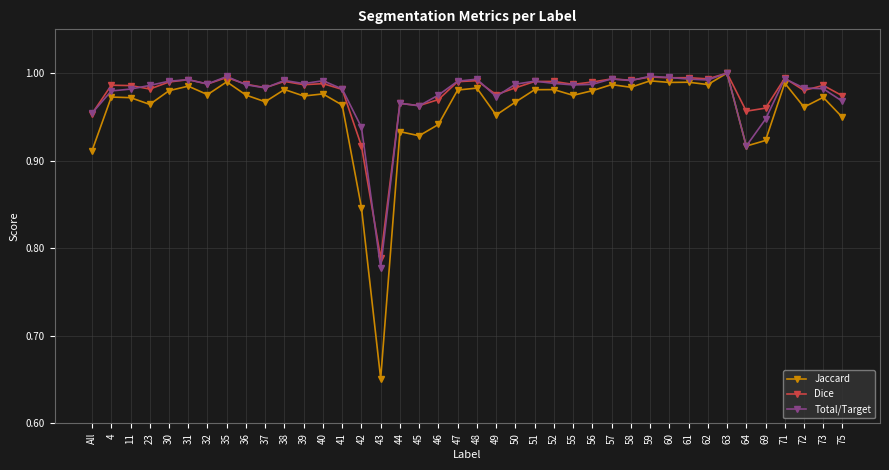

What are all the series names shown in the legend?

Jaccard, Dice, Total/Target